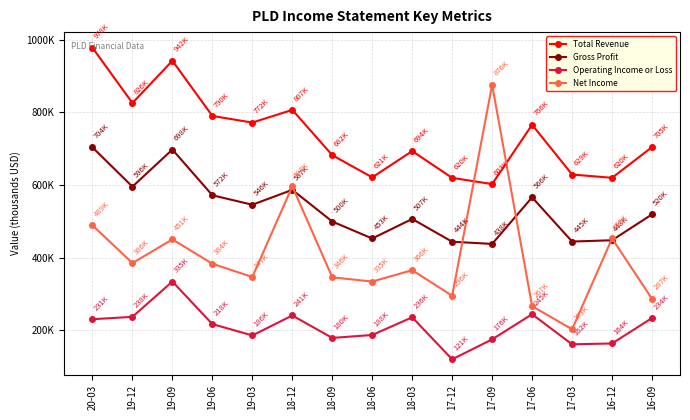

True or false: Operating Income or Loss has a value of 334600 at 19-09.

True